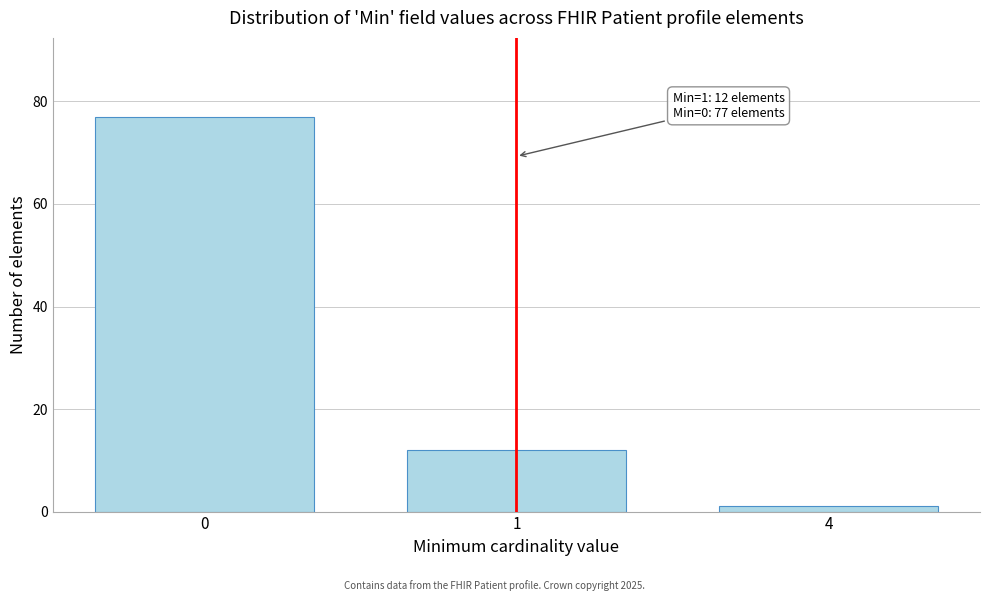

Reading right to left, transcribe all the data shown in this chart.

1	12	77